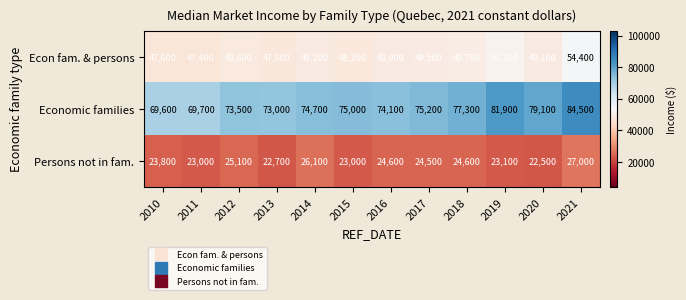

Which category has the lowest value in the Econ fam. & persons series?

2011